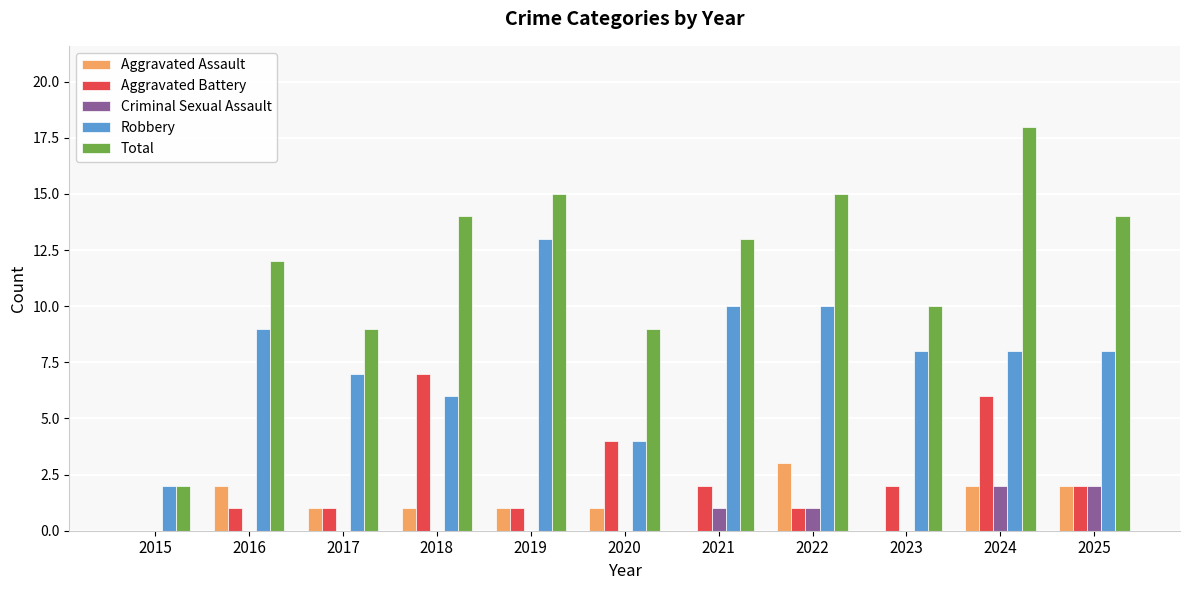

Which series has the largest range (max minus min)?

Total